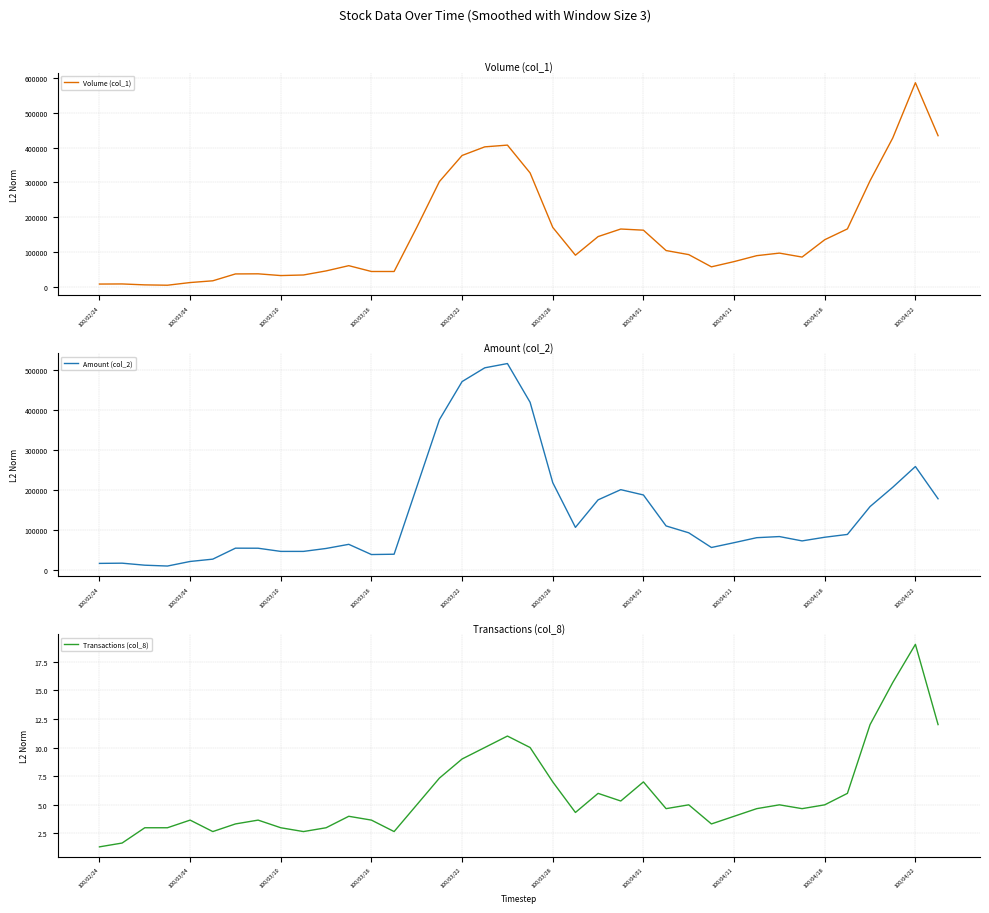

What is the highest value of the Volume (col_1) series?

585666.7